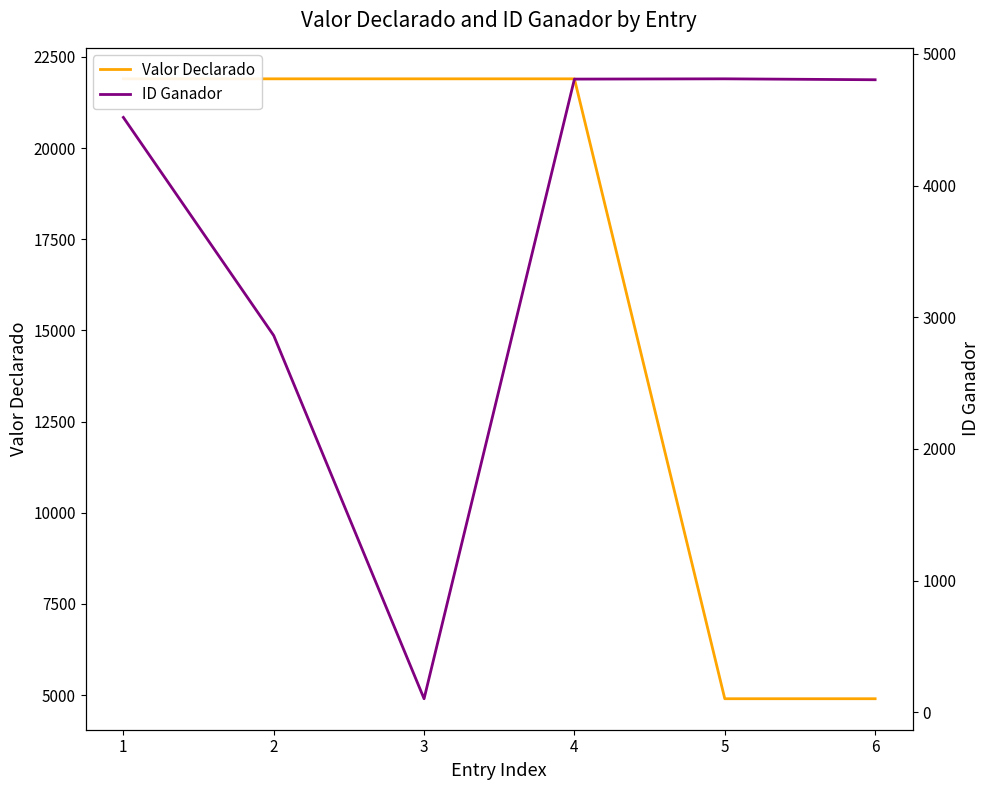

How many data points in ID Ganador are less than 4804?

3